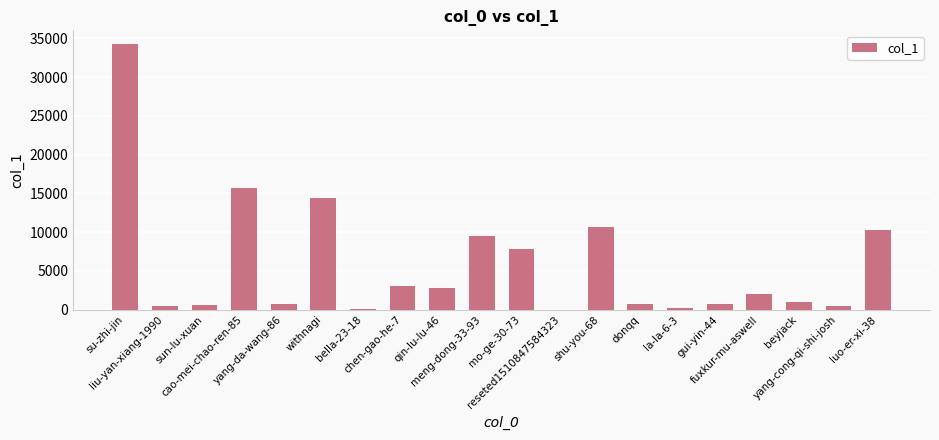

What is the maximum value shown in the chart?

34311